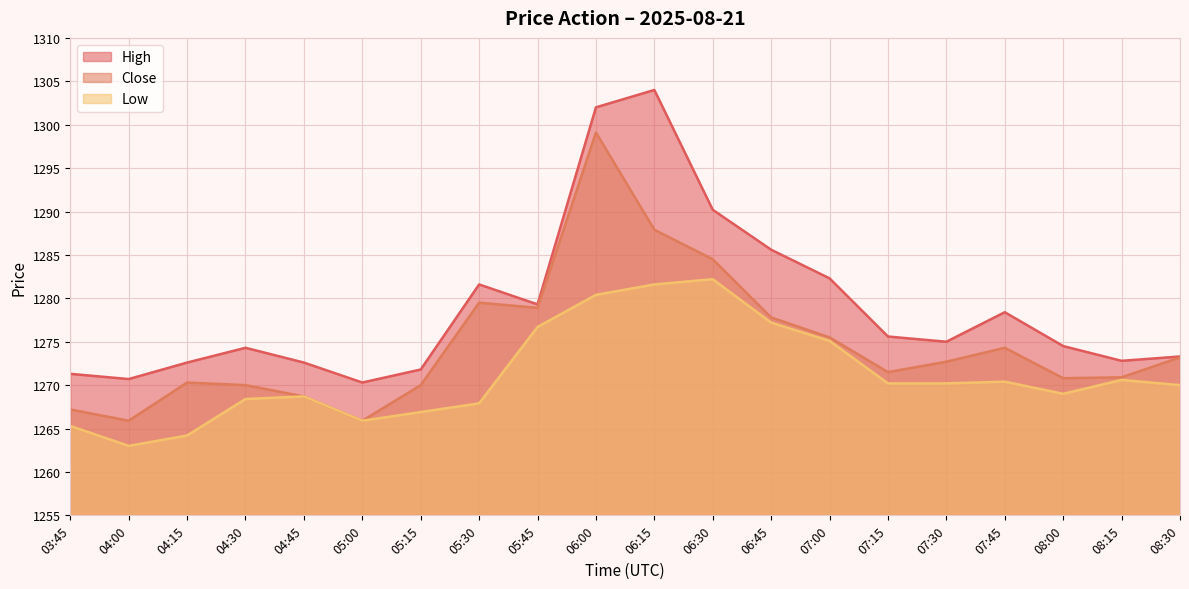

Which series has the largest total across all categories?

High